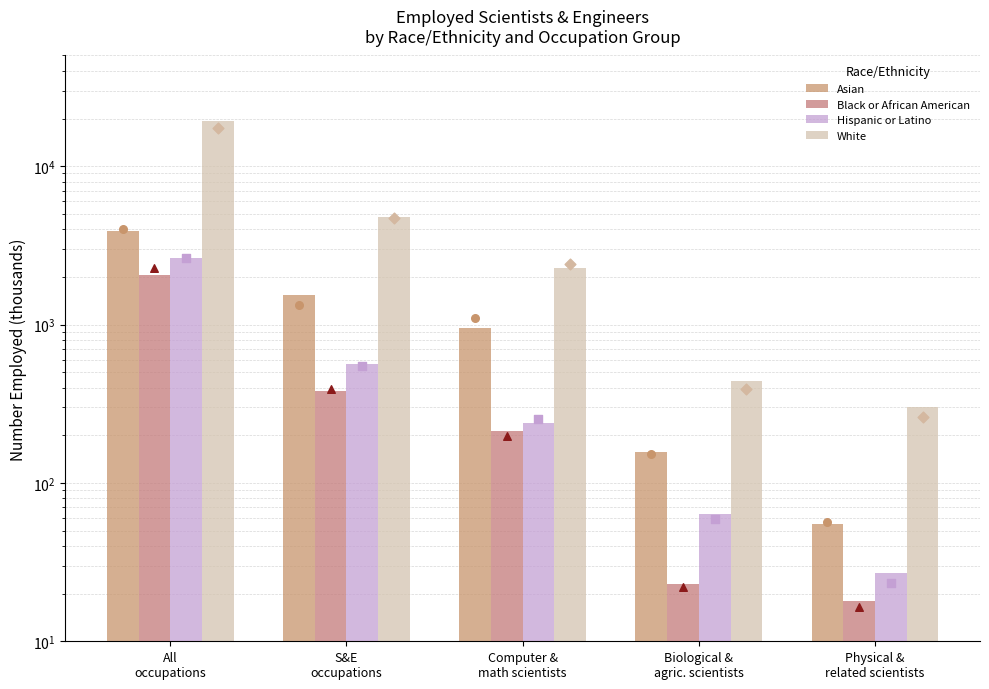

Which series contains the lowest Y value?

Black or African American